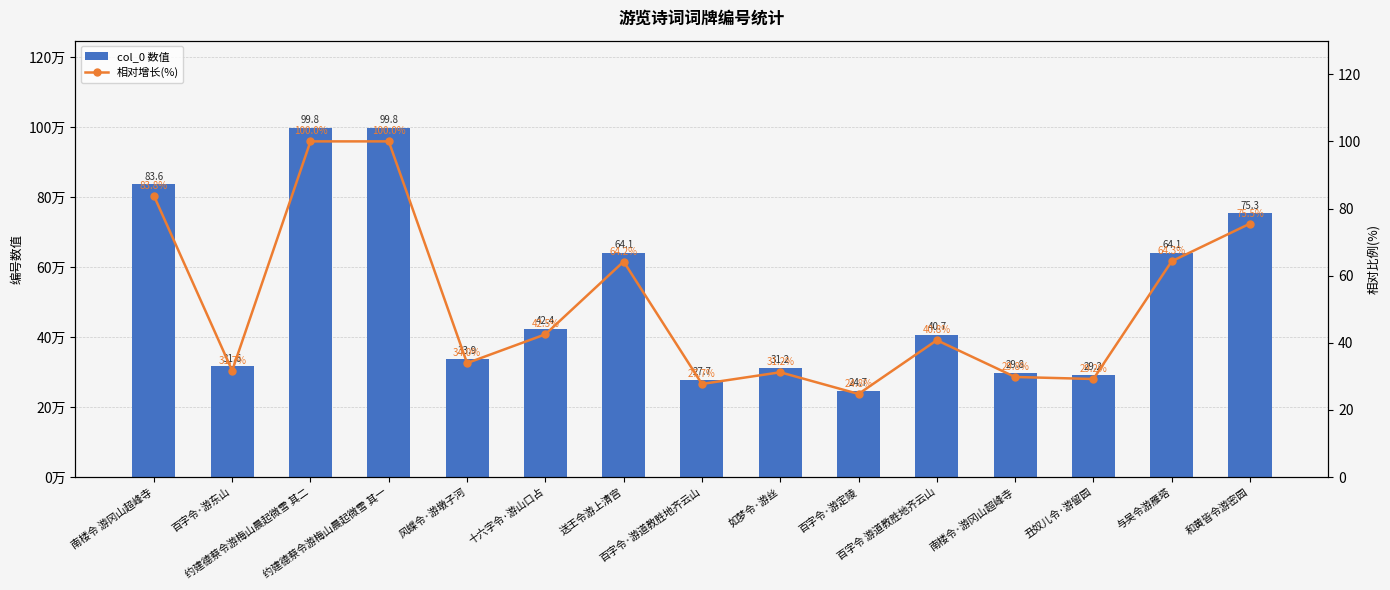

Reading right to left, extract all data points from this chart.

col_0 数值: 和黄皆令游密园=753317.0	与吴令游雁塔=641426.0	丑奴儿令·游留园=291540.0	南楼令·游冈山超峰寺=297524.0	百字令 游道教胜地齐云山=406831.0	百字令·游定陵=247107.0	如梦令·游丝=311517.0	百字令·游道教胜地齐云山=276769.0	送王令游上清宫=640555.0	十六字令·游山口占=424283.0	风蝶令·游墩子河=338780.0	约建德蔡令游梅山晨起微雪 其一=997699.0	约建德蔡令游梅山晨起微雪 其二=997698.0	百字令·游东山=316352.0	南楼令 游冈山超峰寺=836289.0
相对增长(%): 和黄皆令游密园=75.5	与吴令游雁塔=64.3	丑奴儿令·游留园=29.2	南楼令·游冈山超峰寺=29.8	百字令 游道教胜地齐云山=40.8	百字令·游定陵=24.8	如梦令·游丝=31.2	百字令·游道教胜地齐云山=27.7	送王令游上清宫=64.2	十六字令·游山口占=42.5	风蝶令·游墩子河=34.0	约建德蔡令游梅山晨起微雪 其一=100.0	约建德蔡令游梅山晨起微雪 其二=100.0	百字令·游东山=31.7	南楼令 游冈山超峰寺=83.8